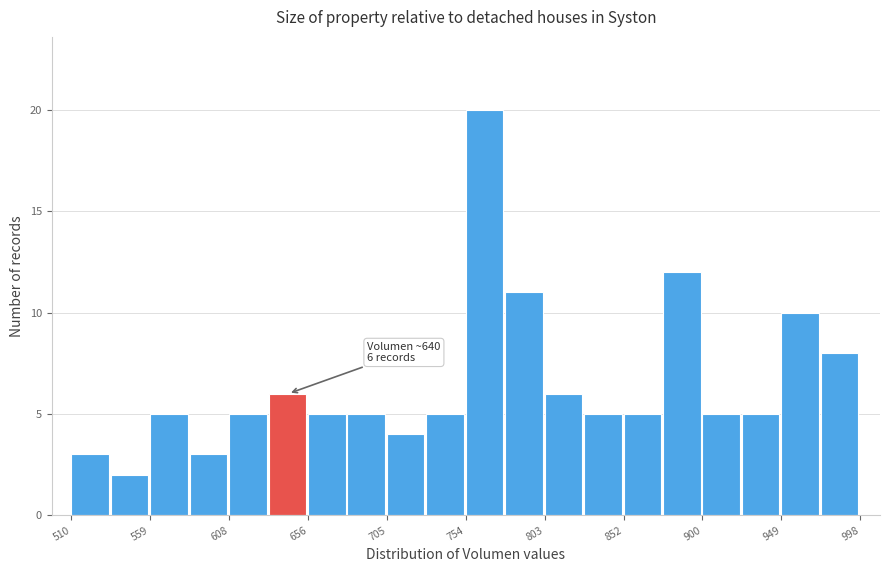

Which range on the x-axis has the tallest bar?

755 to 780